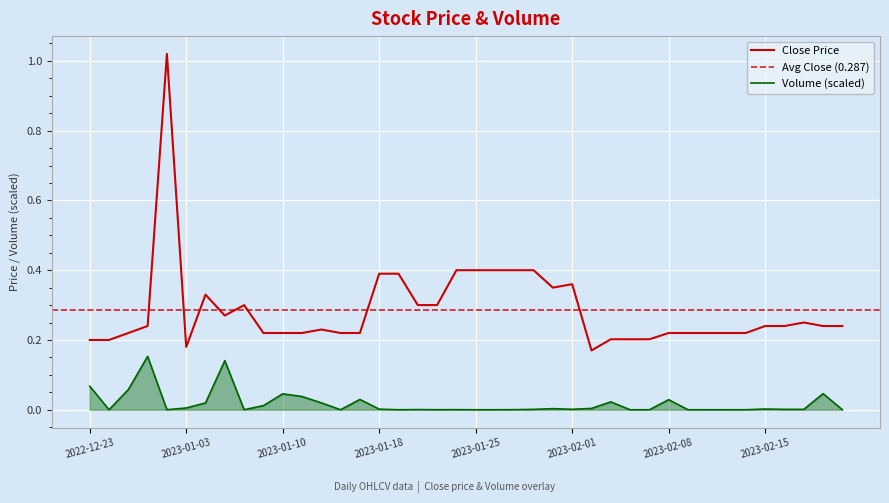

What position from the right is 2023-02-07?

11